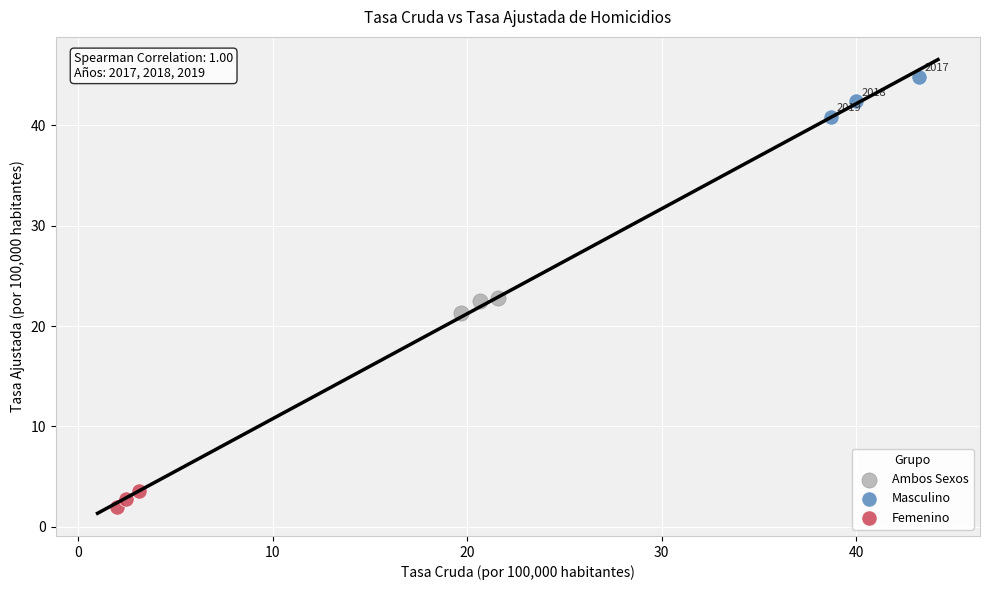

Which series contains the highest Y value?

Masculino